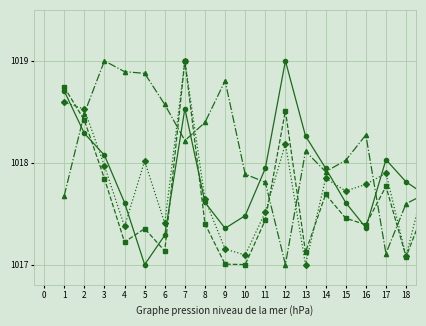

How many lines are shown in the chart?

4